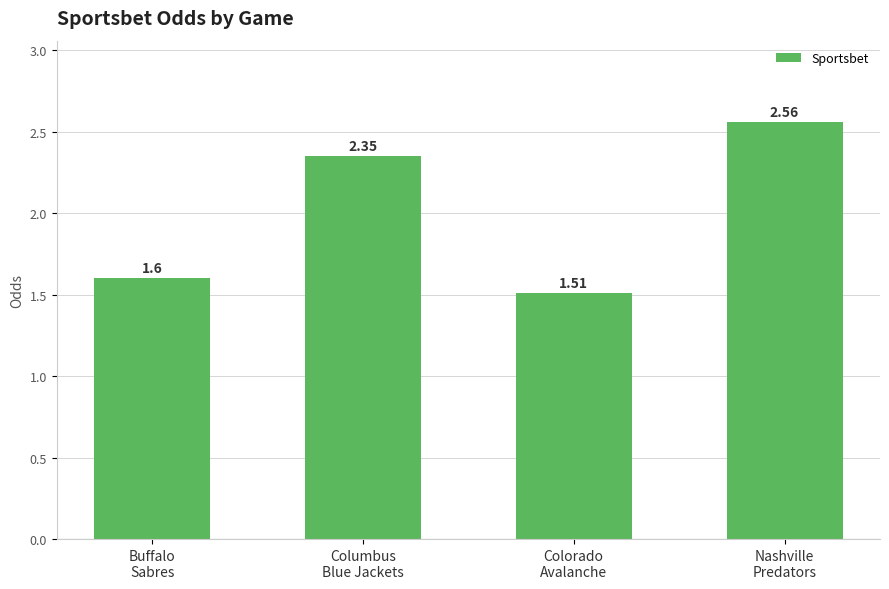

List the labels in order of value, largest first.

Nashville
Predators, Columbus
Blue Jackets, Buffalo
Sabres, Colorado
Avalanche